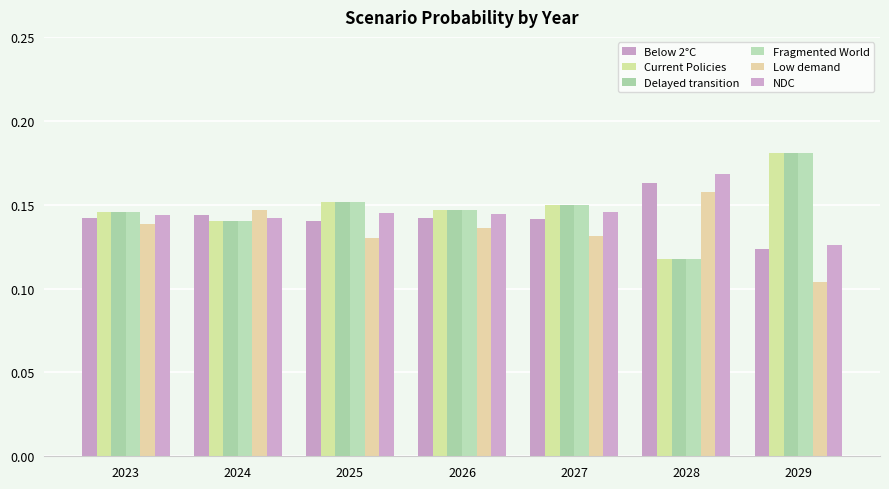

What is the sum of all Fragmented World values?

1.0